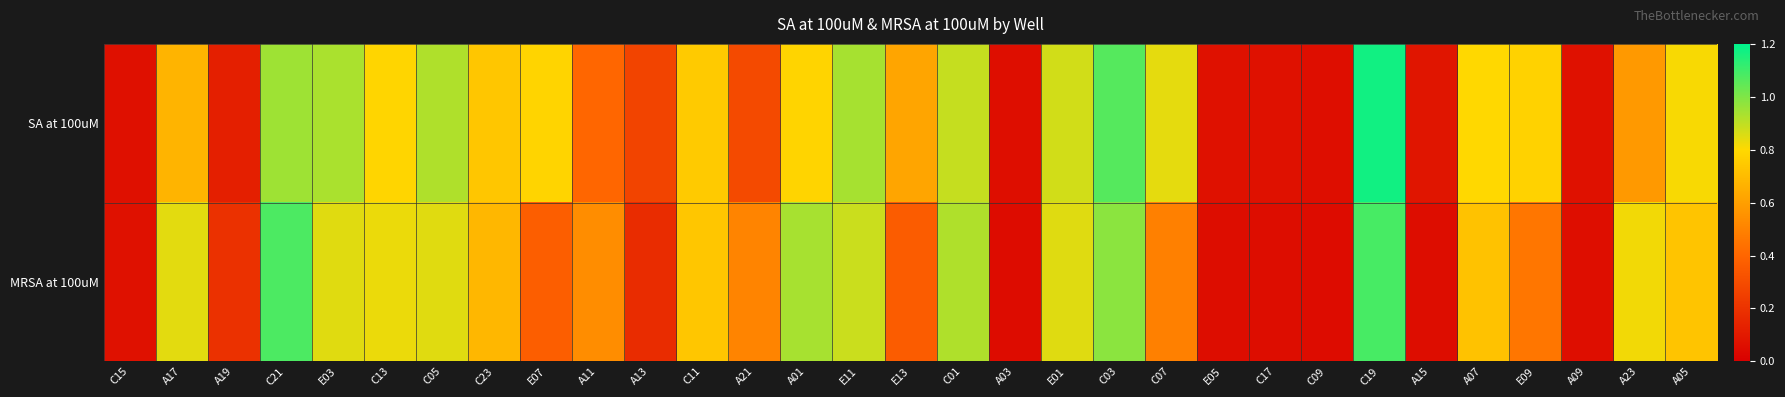

Which label corresponds to the largest value in the chart?

C19